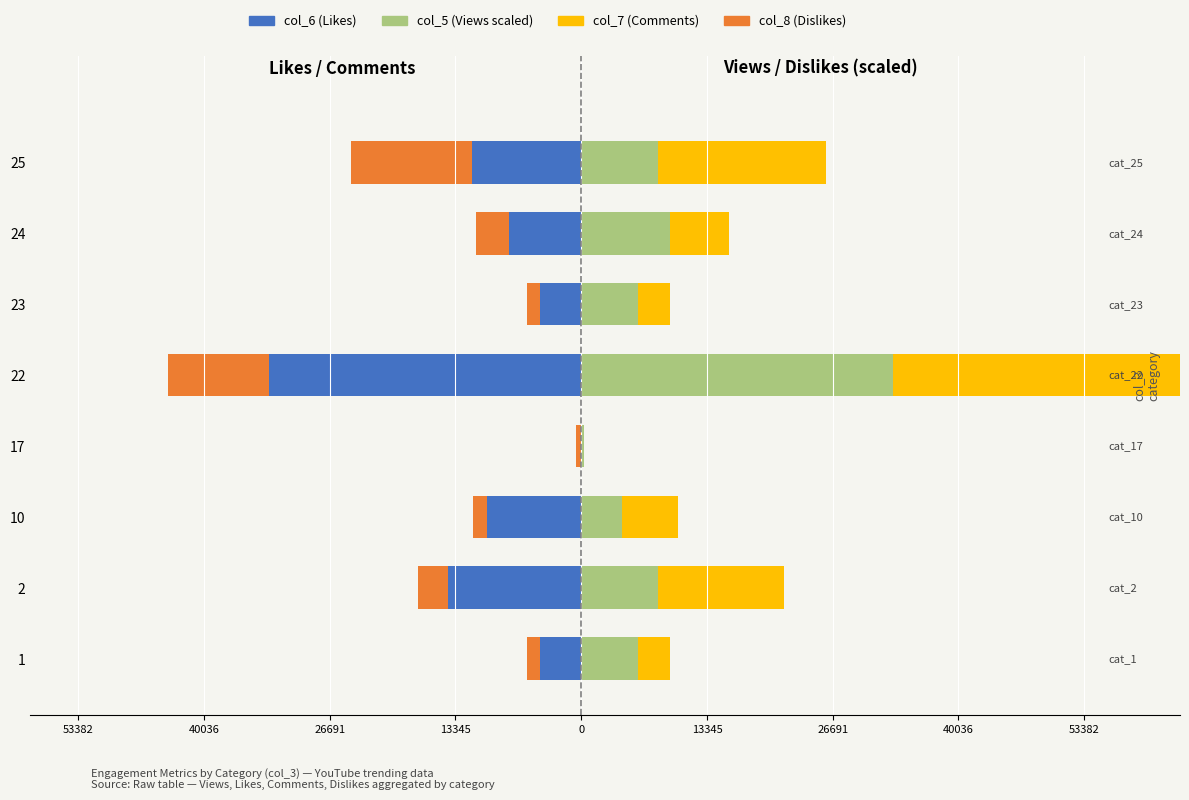

What are all the series names shown in the legend?

col_6 (Likes), col_8 (Dislikes), col_5 (Views scaled), col_7 (Comments)